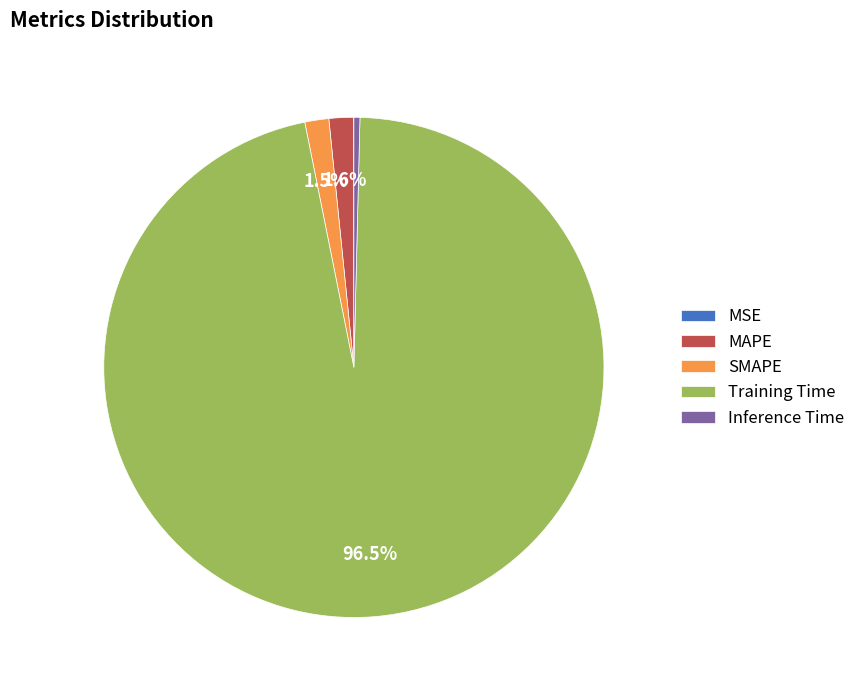

Which category has the biggest portion of the pie?

Training Time